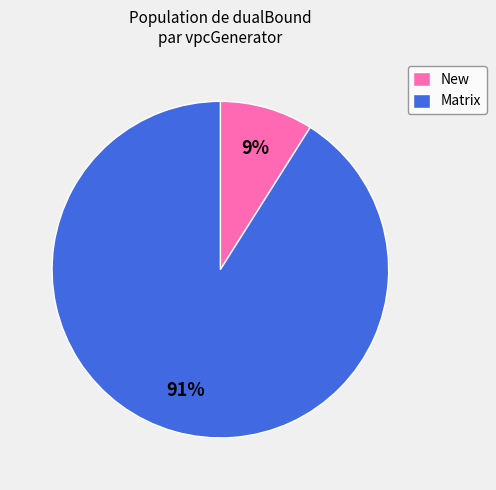

Does any single category account for the majority?

Yes